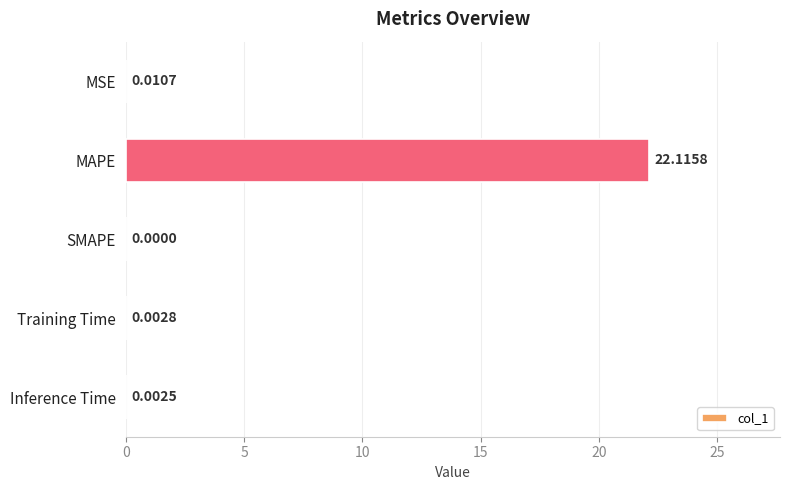

What is the sum of the values at Inference Time and MAPE?

22.1